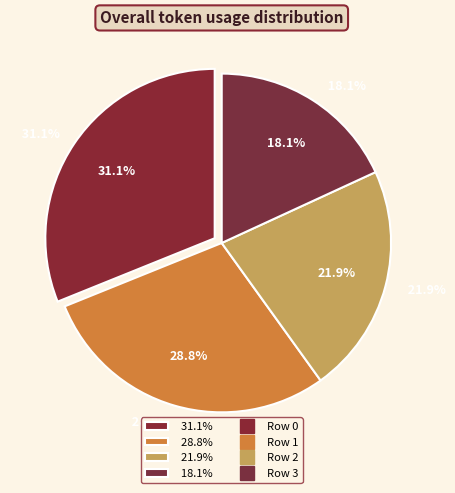

Count the number of slices in the pie.

4